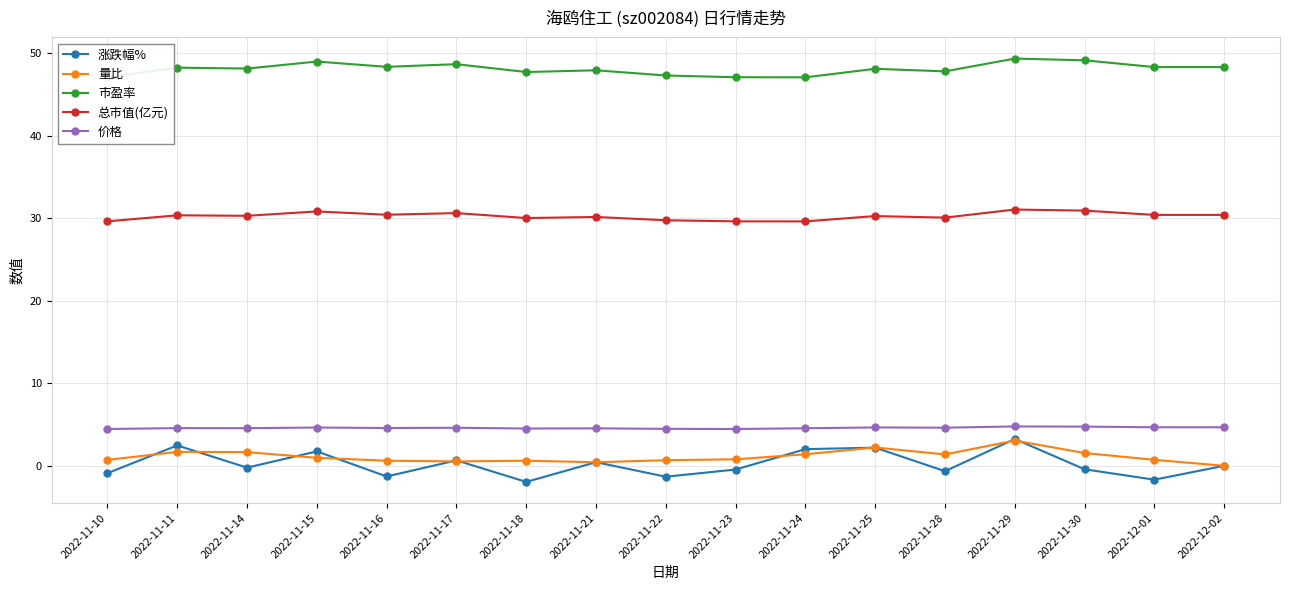

Is it true that 总市值(亿元) equals 30.3 at 2022-11-14?

True